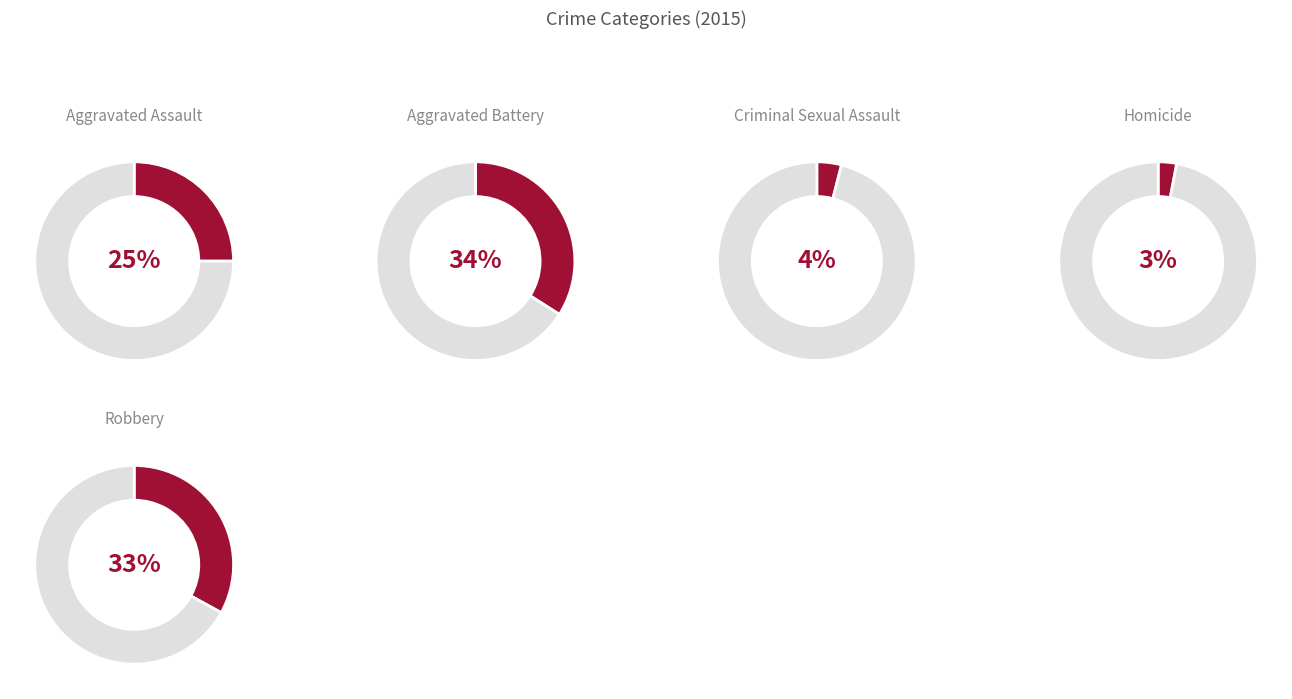

Does Aggravated Battery represent more than half of the total?

No